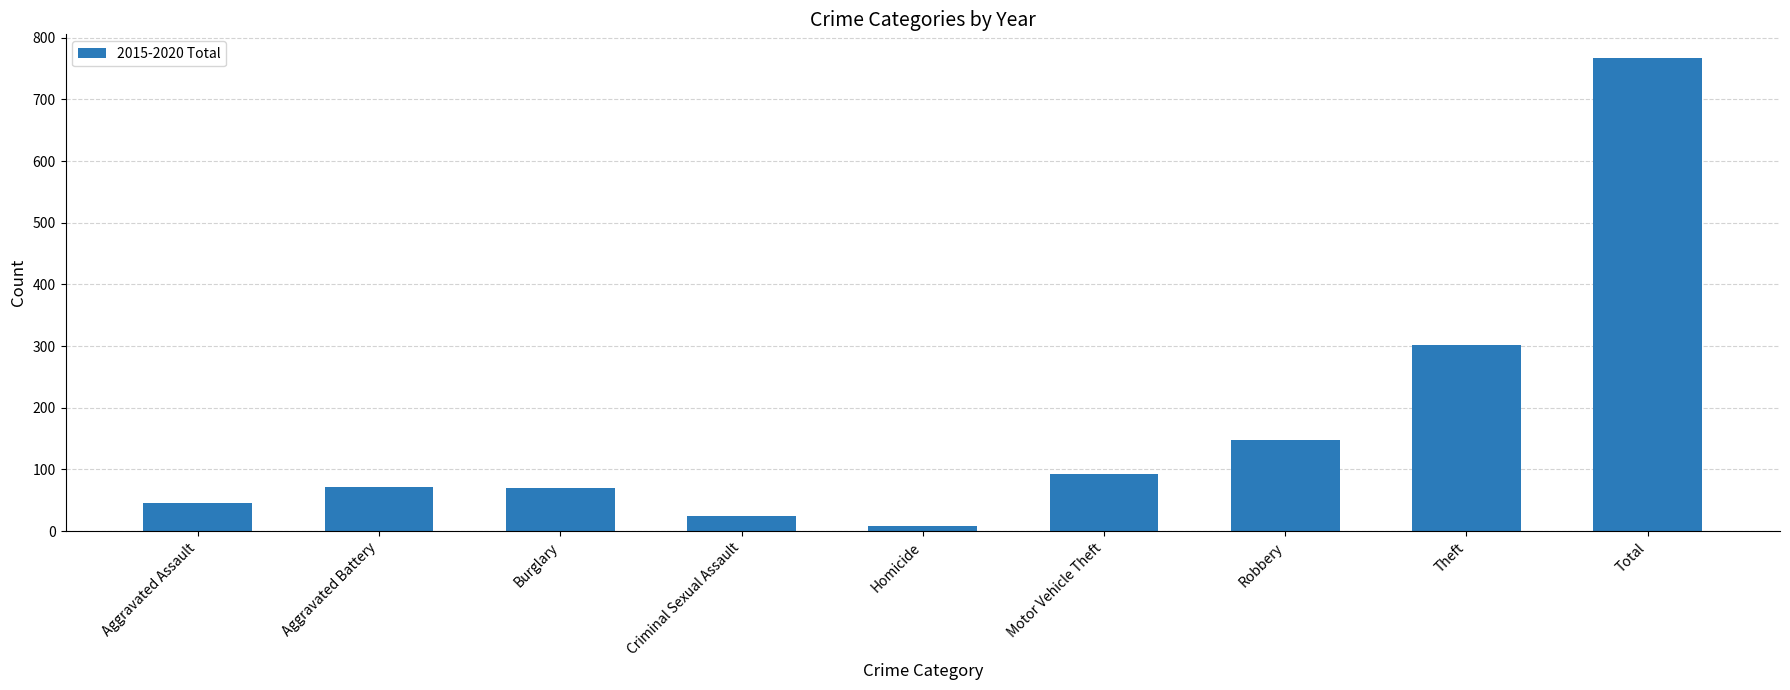

The value at Aggravated Assault is 79. True or false?

False